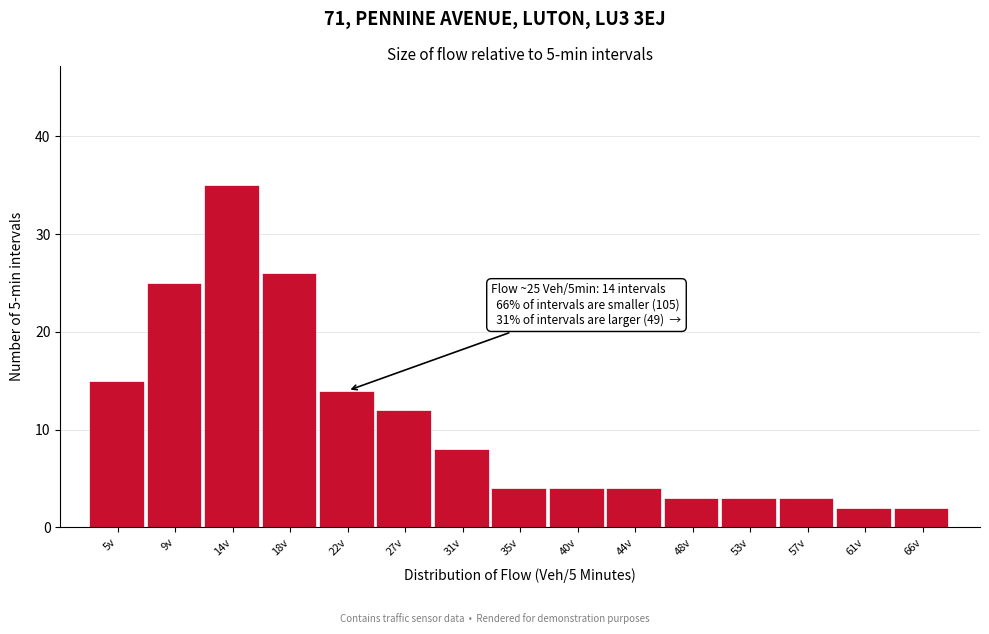

Reading right to left, transcribe all the data shown in this chart.

2	2	3	3	3	4	4	4	8	12	14	26	35	25	15